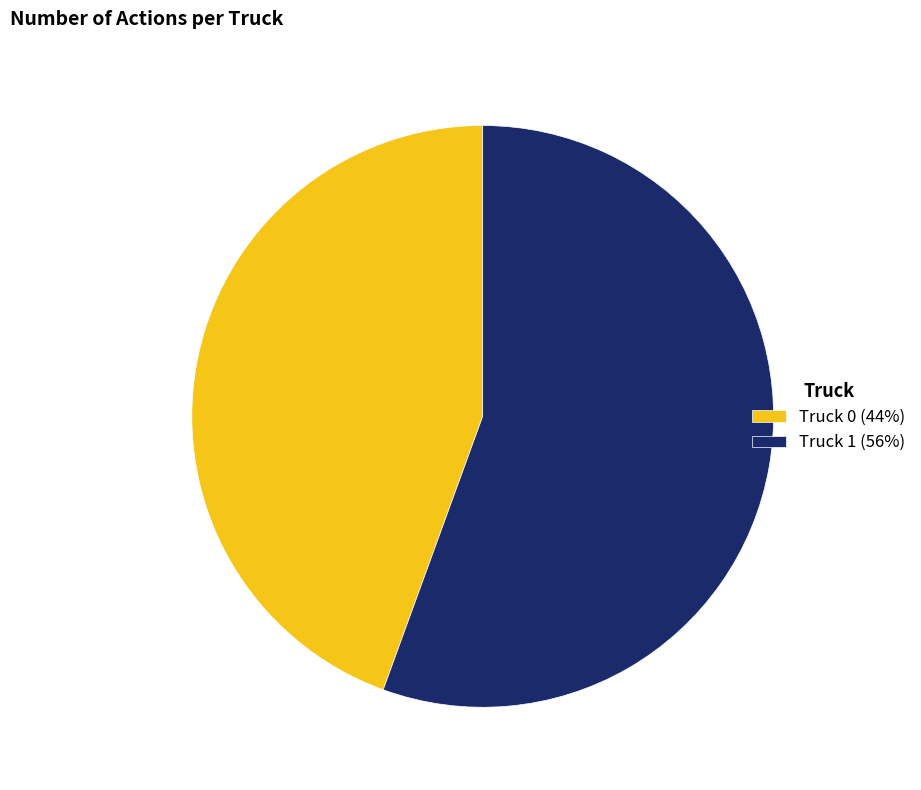

The Truck 0 slice represents 44% of the pie. True or false?

True